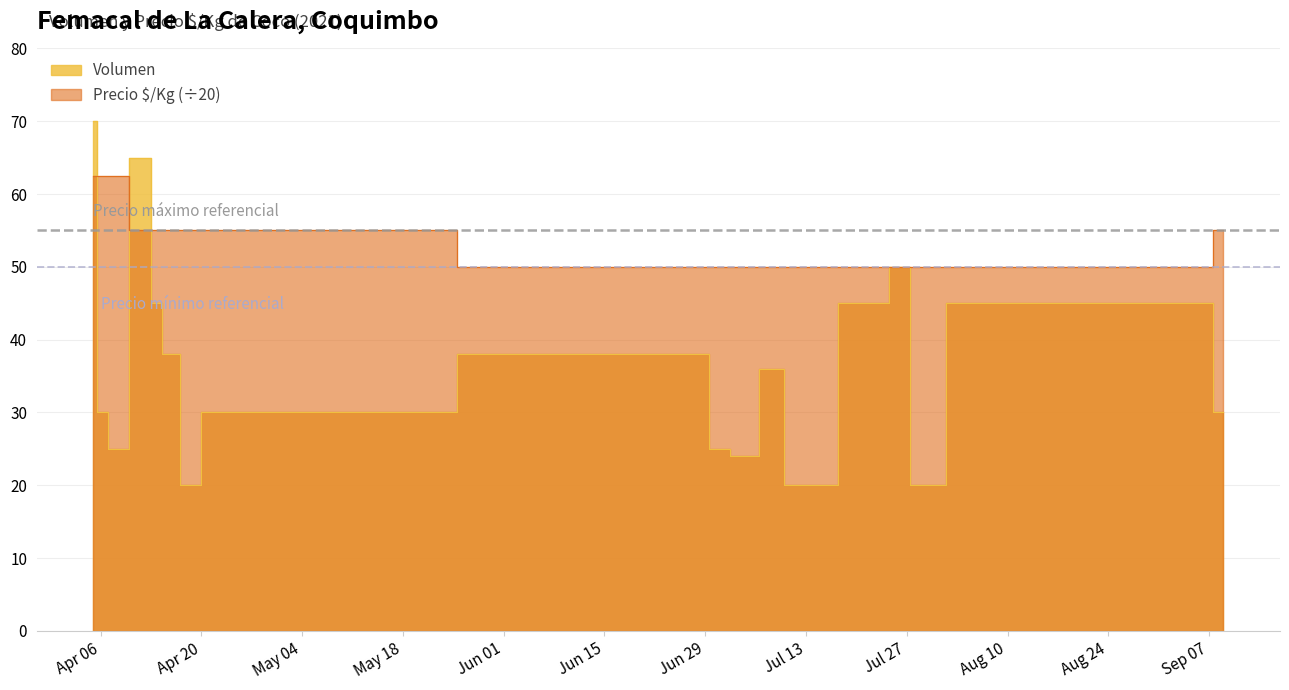

Rank the series by their average value, from lowest to highest.

Volumen, Precio $/Kg